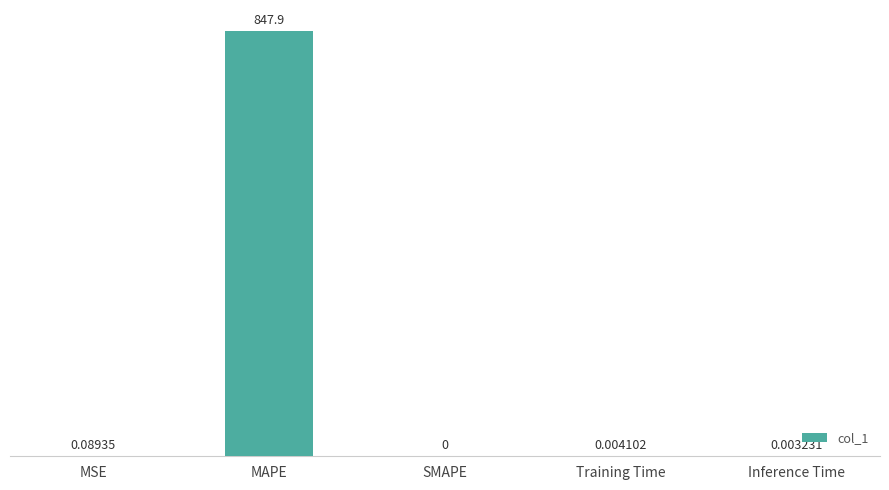

At which category does the chart reach its peak across all series?

MAPE